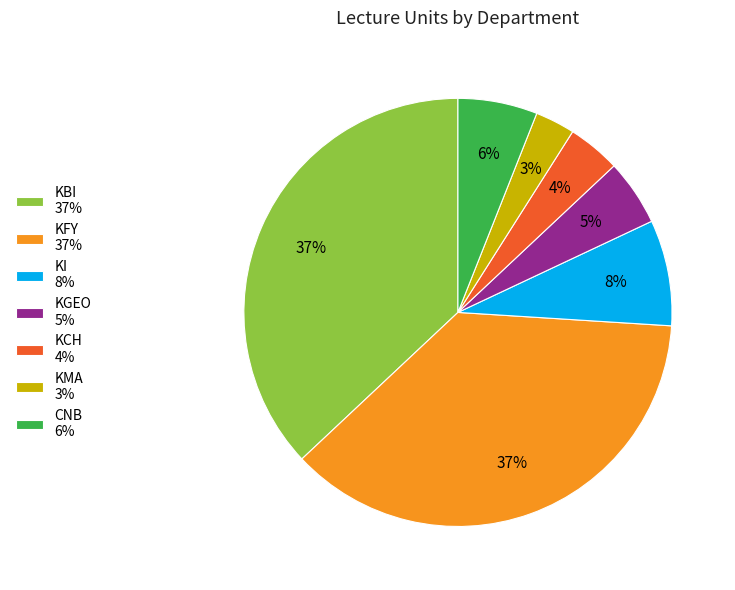

Combined, do KFY and KI account for over 50%?

No